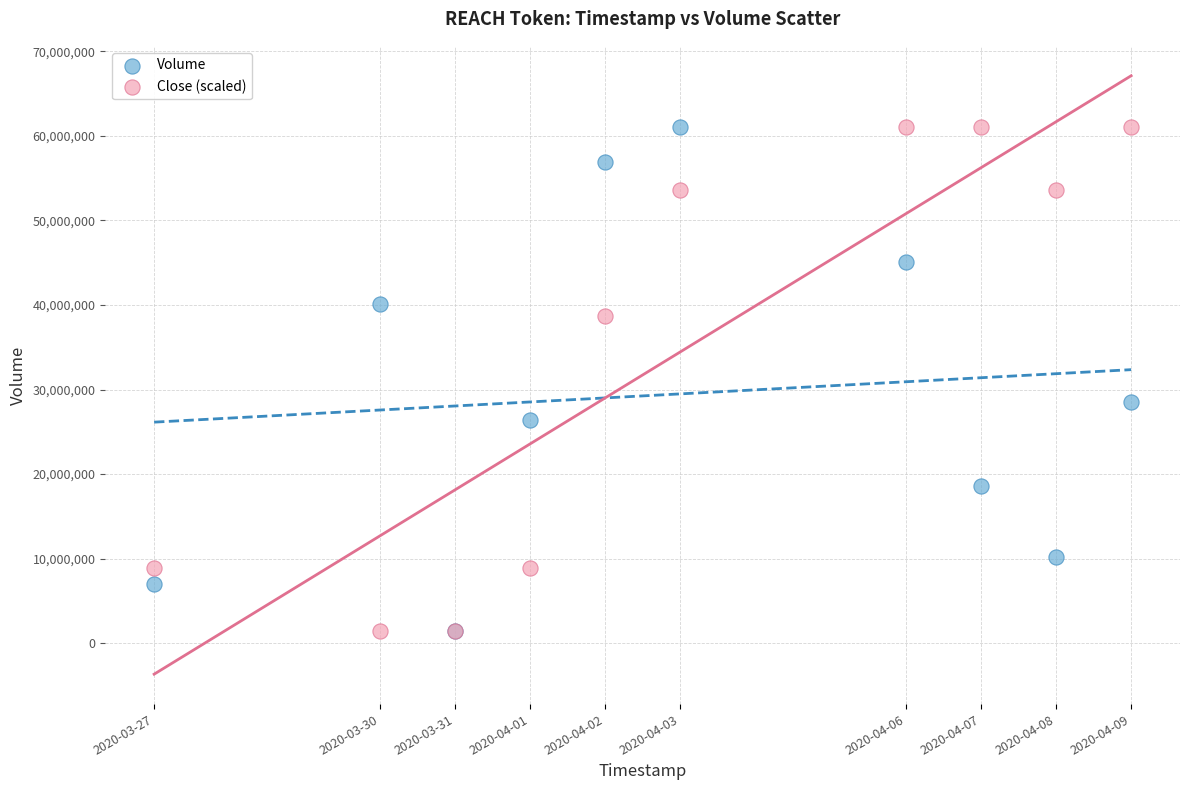

In the Volume series, what Y value is closest to 31266750?

28527800.0